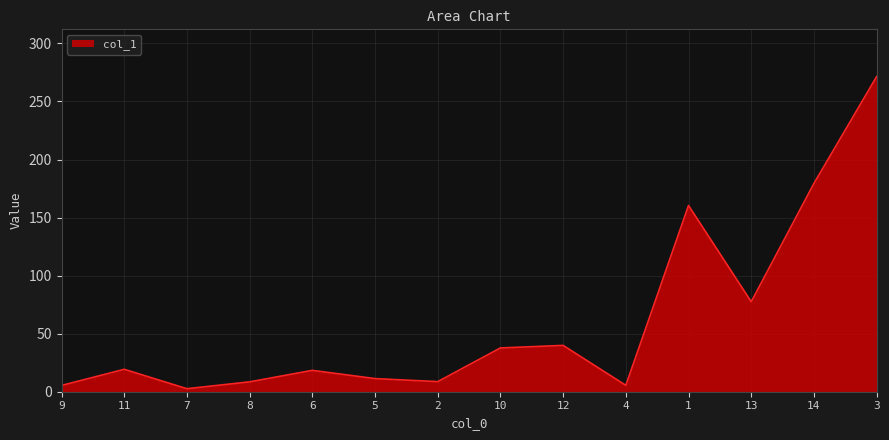

Is it true that the value at 10 is 51.5?

False